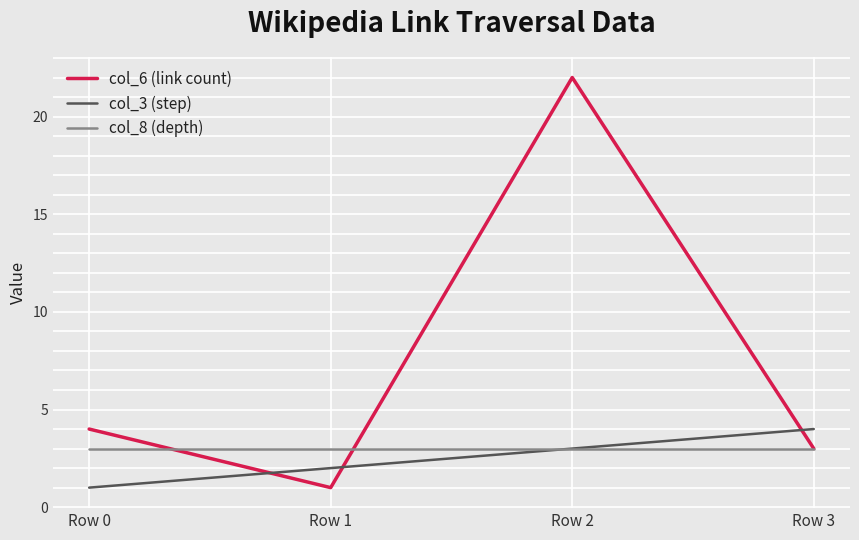

At which category does col_6 (link count) reach its first local valley?

Row 1